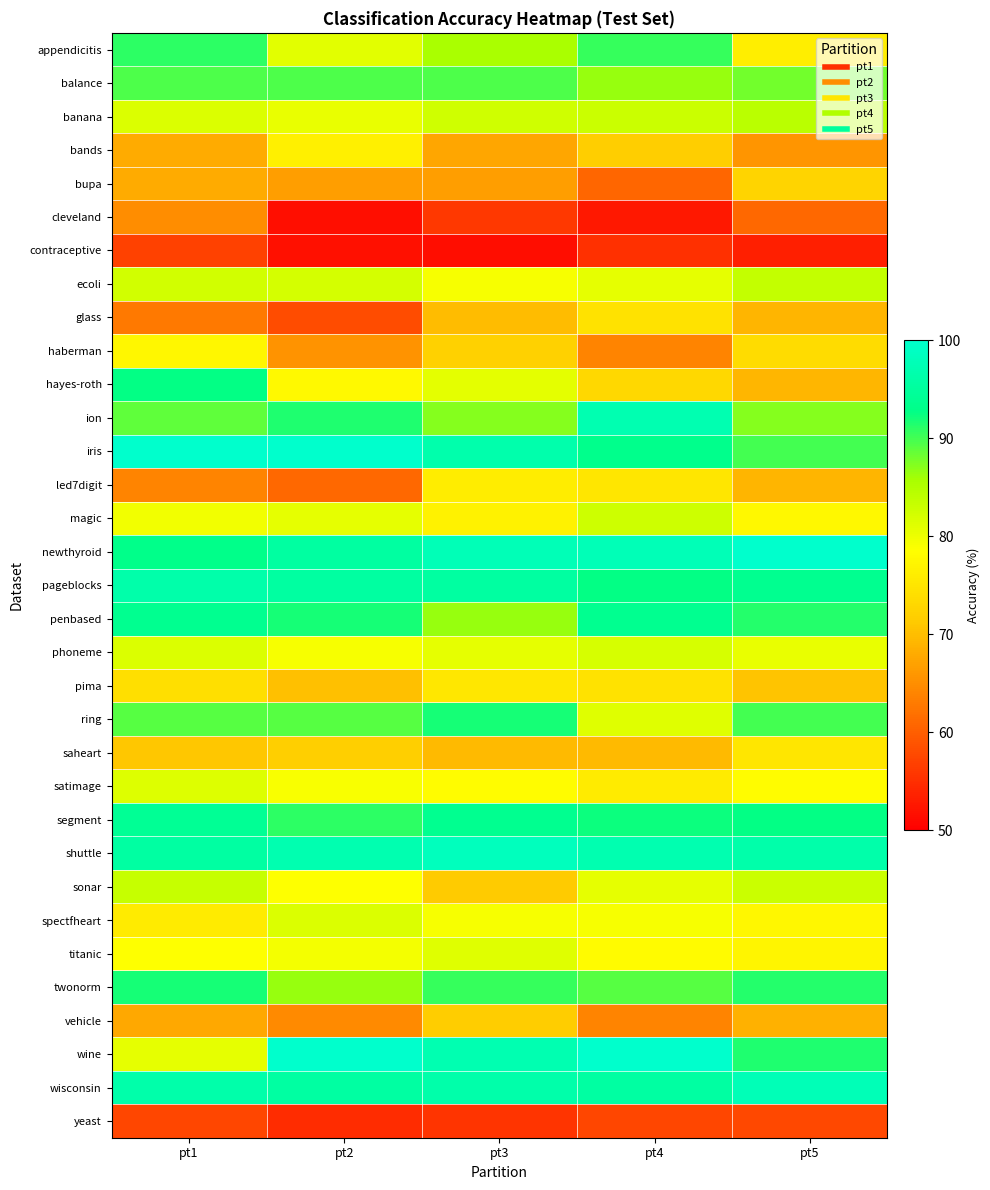

List the series in order of their peak value, lowest first.

contraceptive, yeast, cleveland, vehicle, bupa, glass, saheart, pima, led7digit, bands, haberman, titanic, satimage, spectfheart, phoneme, magic, sonar, ecoli, banana, balance, appendicitis, ring, twonorm, hayes-roth, penbased, segment, pageblocks, ion, wisconsin, shuttle, iris, newthyroid, wine